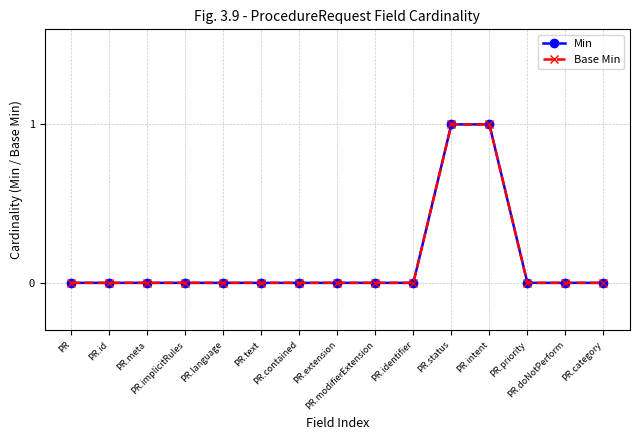

Where is Base Min nearest to the value 0?

PR